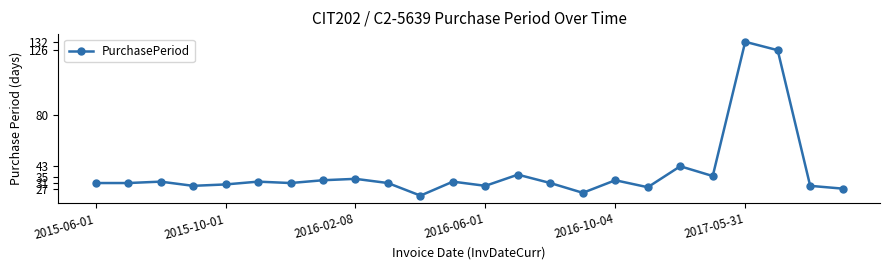

Reading left to right, what are all the values shown in this chart?

31	31	32	29	30	32	31	33	34	31	22	32	29	37	31	24	33	28	43	36	132	126	29	27